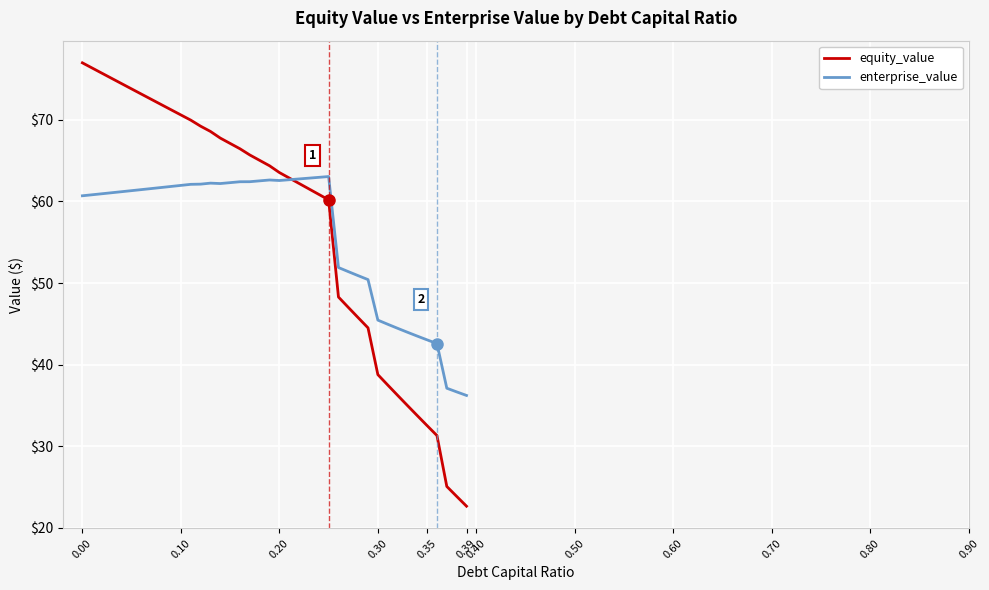

How many lines are shown in the chart?

2